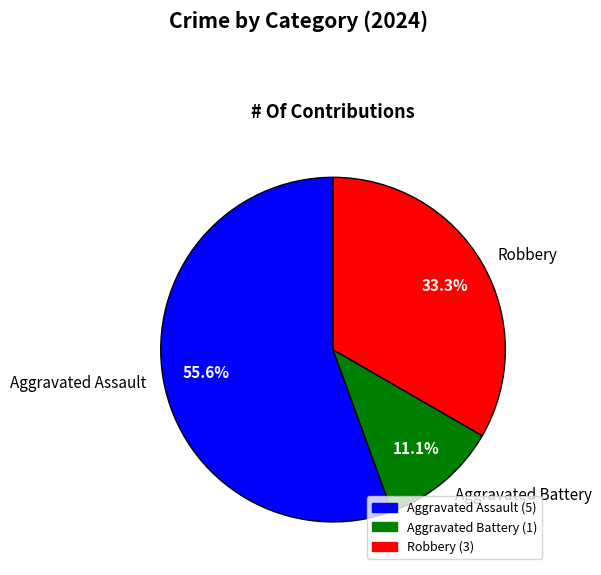

To the nearest percent, what portion does Aggravated Battery represent?

11%